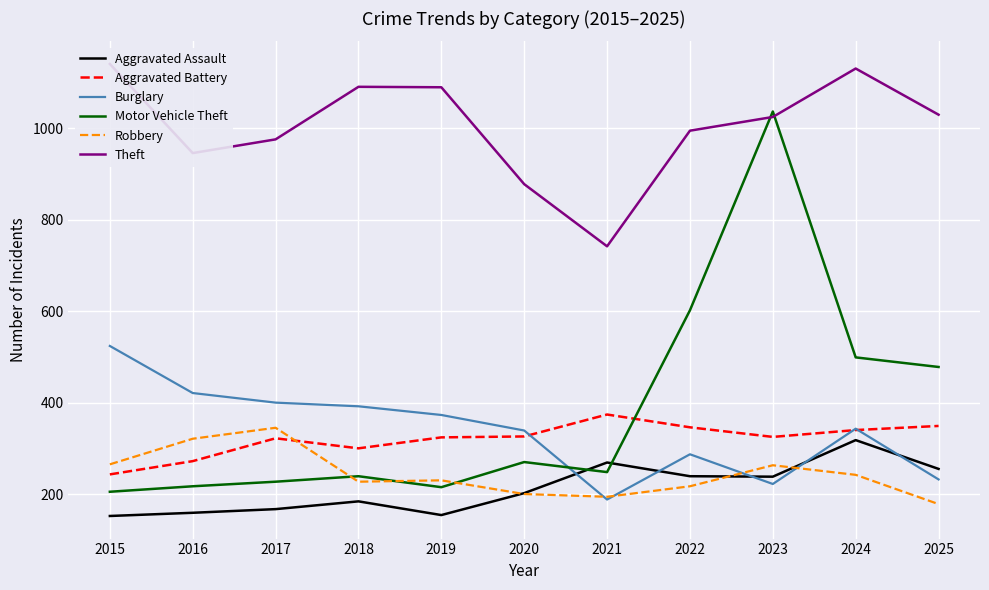

What is the spread (max minus min) of values at 2018?

907